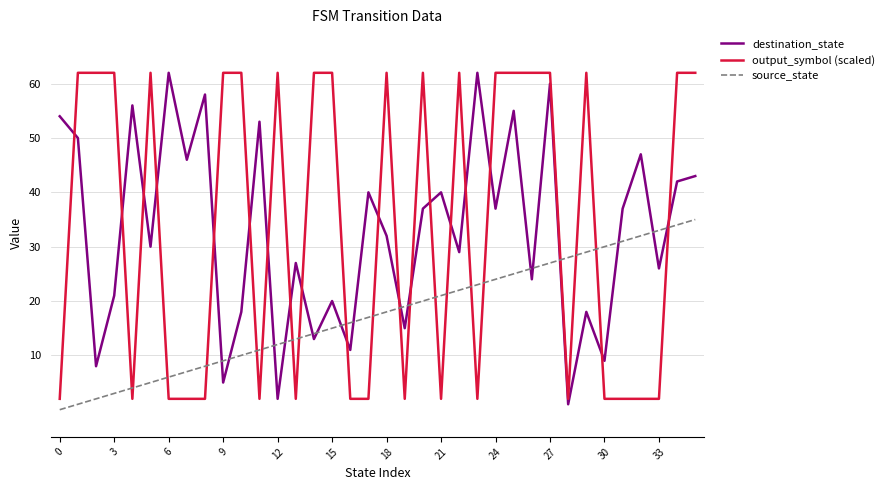

What is the highest value of the destination_state series?

62